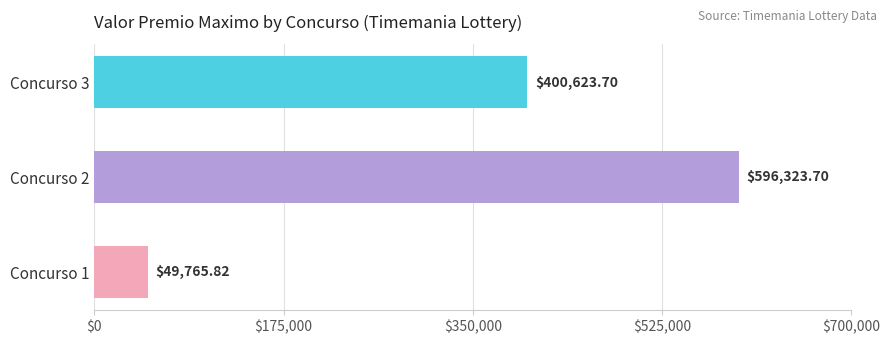

What is the maximum value shown in the chart?

596323.7